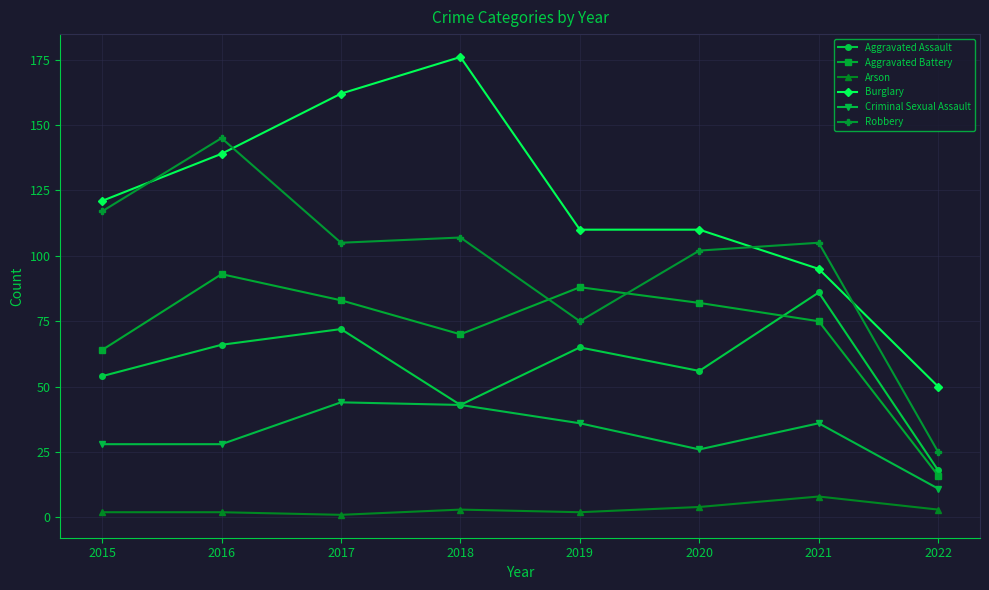

Reading left to right, extract all data points from this chart.

Aggravated Assault: 2015=54	2016=66	2017=72	2018=43	2019=65	2020=56	2021=86	2022=18
Aggravated Battery: 2015=64	2016=93	2017=83	2018=70	2019=88	2020=82	2021=75	2022=16
Arson: 2015=2	2016=2	2017=1	2018=3	2019=2	2020=4	2021=8	2022=3
Burglary: 2015=121	2016=139	2017=162	2018=176	2019=110	2020=110	2021=95	2022=50
Criminal Sexual Assault: 2015=28	2016=28	2017=44	2018=43	2019=36	2020=26	2021=36	2022=11
Robbery: 2015=117	2016=145	2017=105	2018=107	2019=75	2020=102	2021=105	2022=25